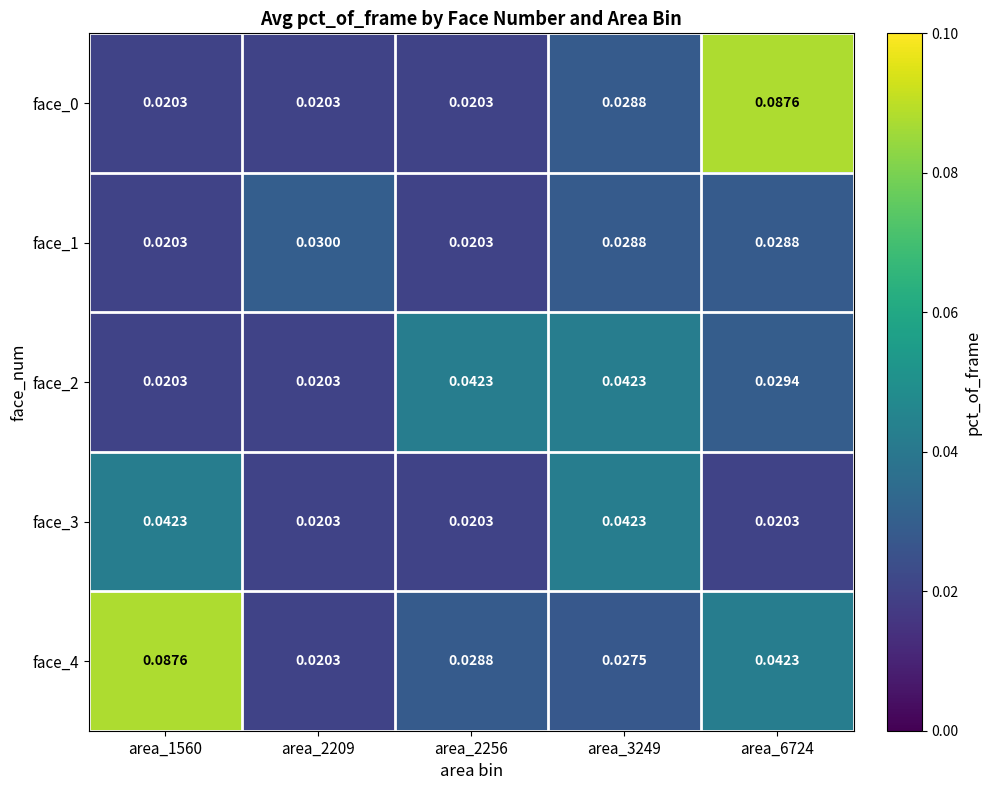

Is the value of face_1 at area_6724 greater than the value of face_4 at area_1560?

No